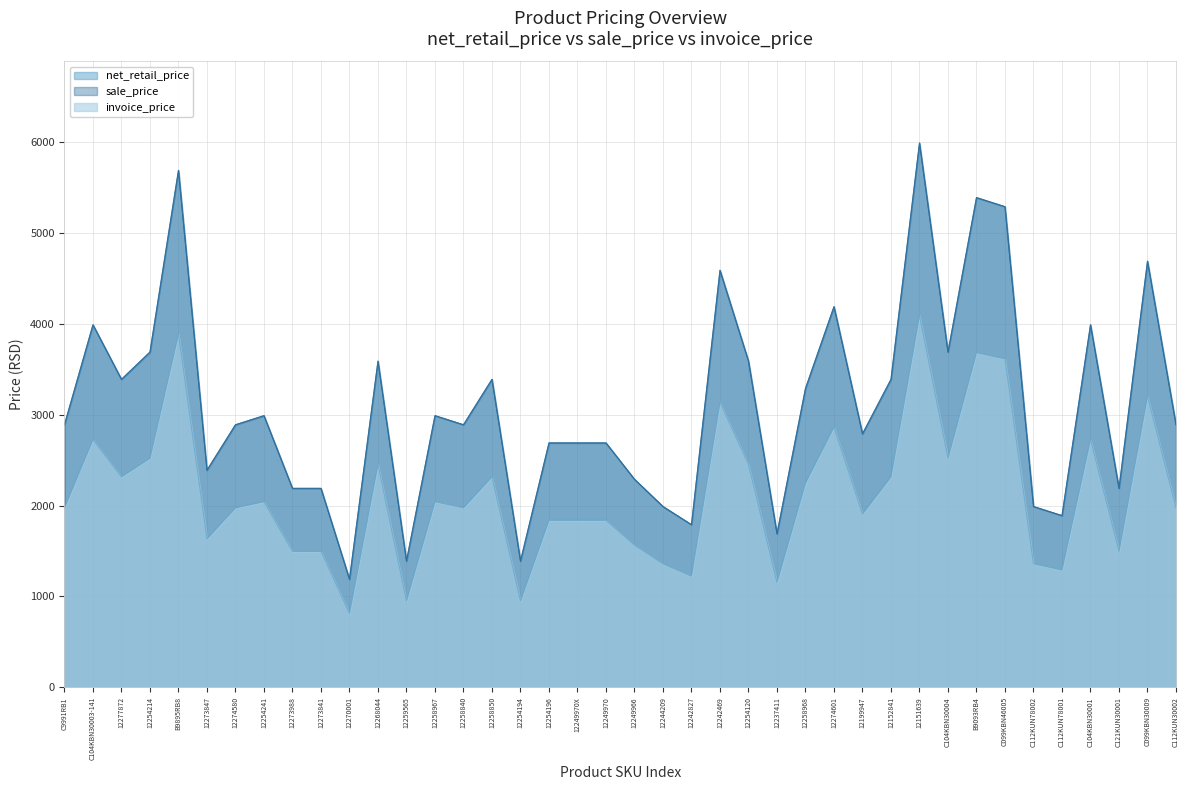

Reading left to right, what are all the values shown in this chart?

net_retail_price: 2890.0	3990.0	3390.0	3690.0	5690.0	2390.0	2890.0	2990.0	2190.0	2190.0	1190.0	3590.0	1390.0	2990.0	2890.0	3390.0	1390.0	2690.0	2690.0	2690.0	2290.0	1990.0	1790.0	4590.0	3590.0	1690.0	3290.0	4190.0	2790.0	3390.0	5990.0	3690.0	5390.0	5290.0	1990.0	1890.0	3990.0	2190.0	4690.0	2890.0
sale_price: 2890.0	3990.0	3390.0	3690.0	5690.0	2390.0	2890.0	2990.0	2190.0	2190.0	1190.0	3590.0	1390.0	2990.0	2890.0	3390.0	1390.0	2690.0	2690.0	2690.0	2290.0	1990.0	1790.0	4590.0	3590.0	1690.0	3290.0	4190.0	2790.0	3390.0	5990.0	3690.0	5390.0	5290.0	1990.0	1890.0	3990.0	2190.0	4690.0	2890.0
invoice_price: 1974.8	2726.4	2316.4	2521.4	3888.0	1633.1	1974.8	2043.1	1496.4	1496.4	813.1	2453.1	949.8	2043.1	1974.8	2316.4	949.8	1838.1	1838.1	1838.1	1564.8	1359.8	1223.1	3136.4	2453.1	1154.8	2248.1	2863.1	1906.4	2316.4	4093.0	2521.4	3683.0	3614.7	1359.8	1291.4	2726.4	1496.4	3204.7	1974.8